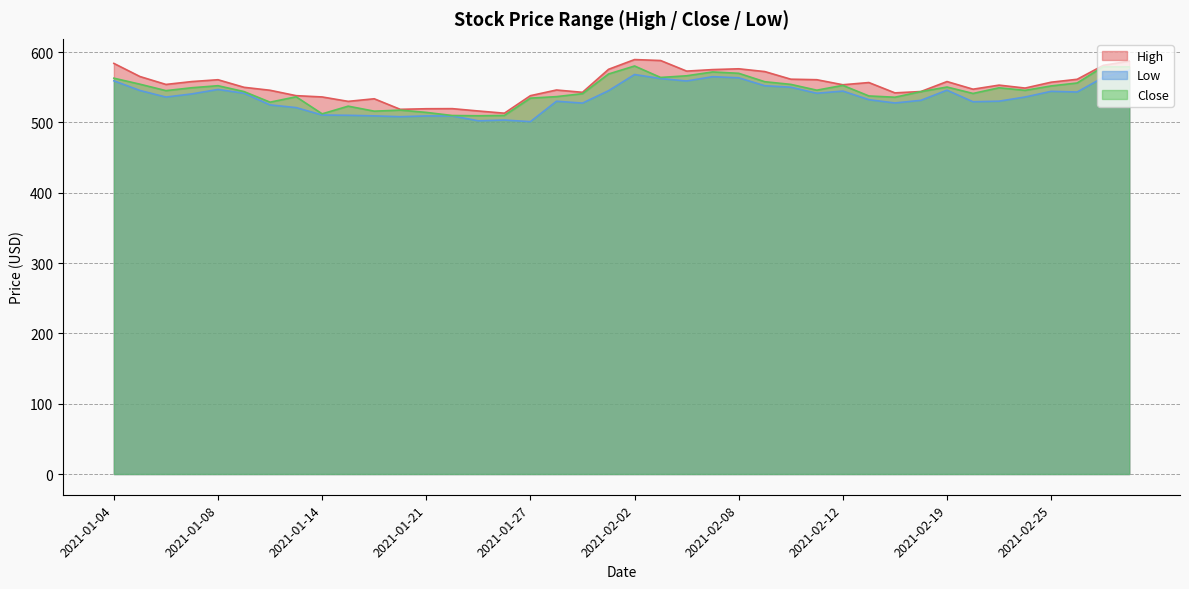

How many distinct data groups are displayed?

3